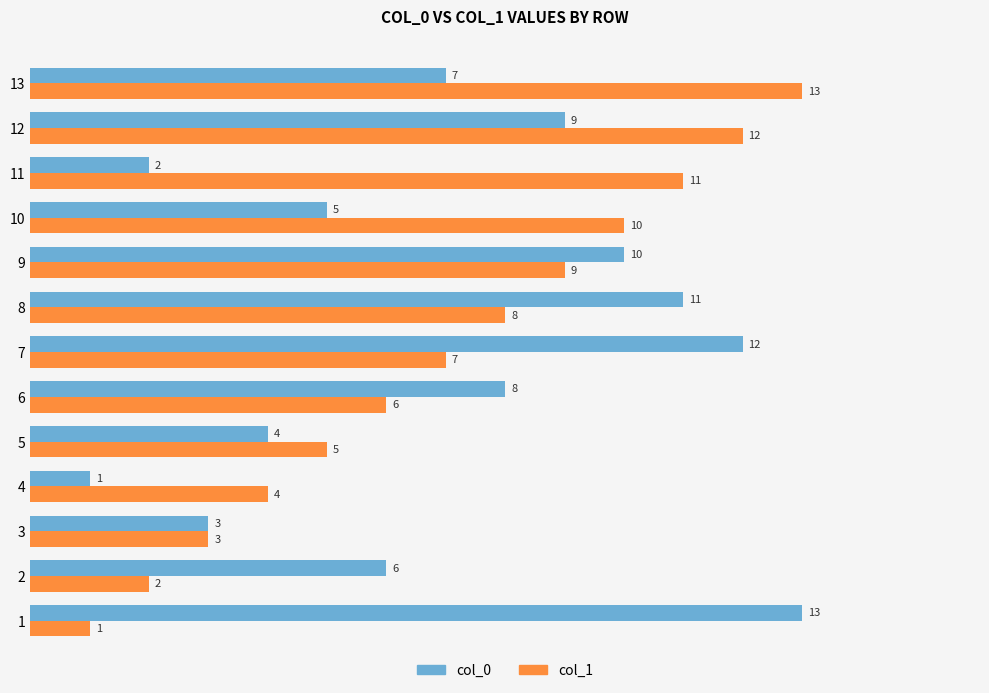

The value of col_1 at 5 is 1. True or false?

False